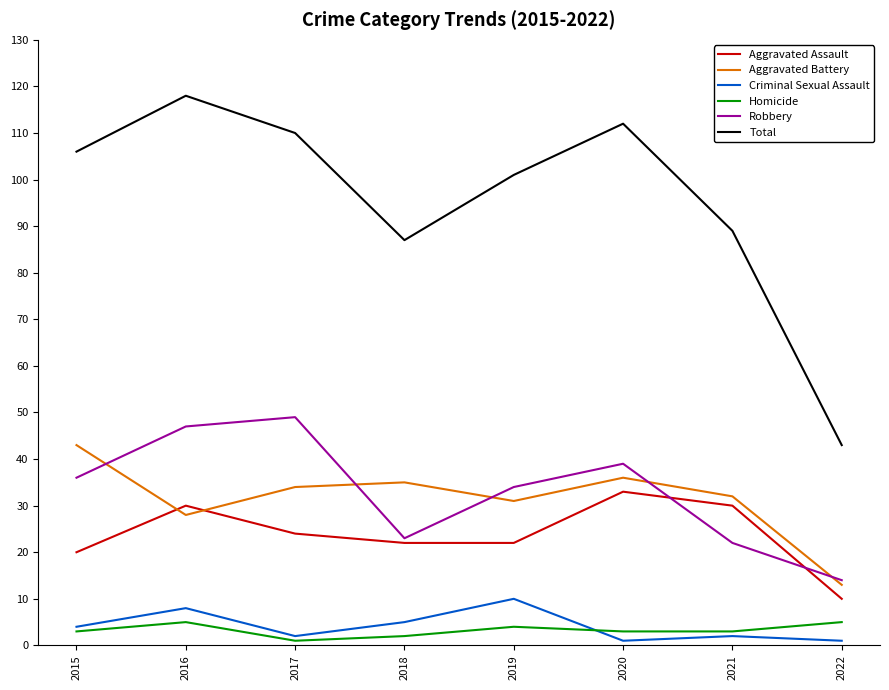

What is the maximum value for Total?

118